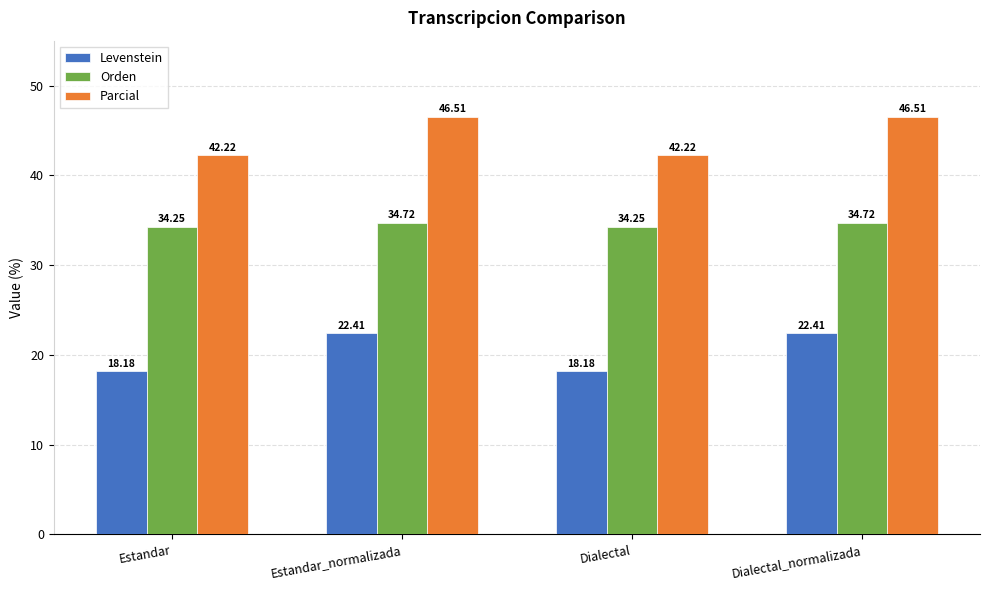

How many groups of bars are there?

4